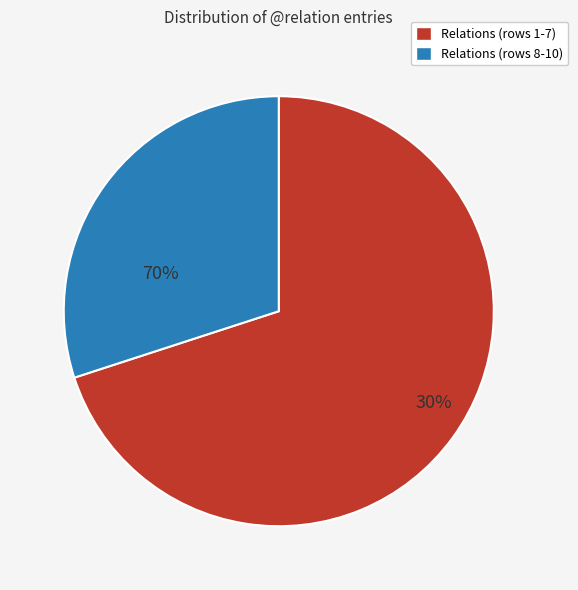

What percentage do COORD, PNOM, AuxK and AuxY, PRED_CO, AuxP, ATR, OBJ, AuxX, PRED_CO together represent?

100.0%